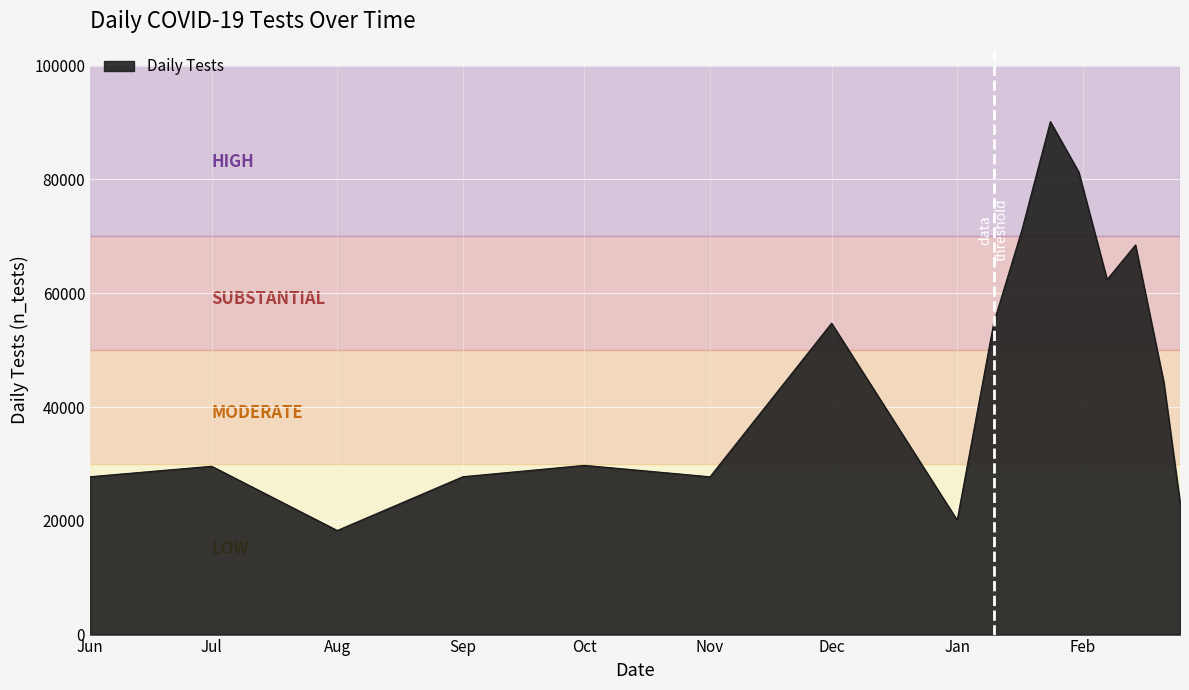

What is the sum of all values?

731550